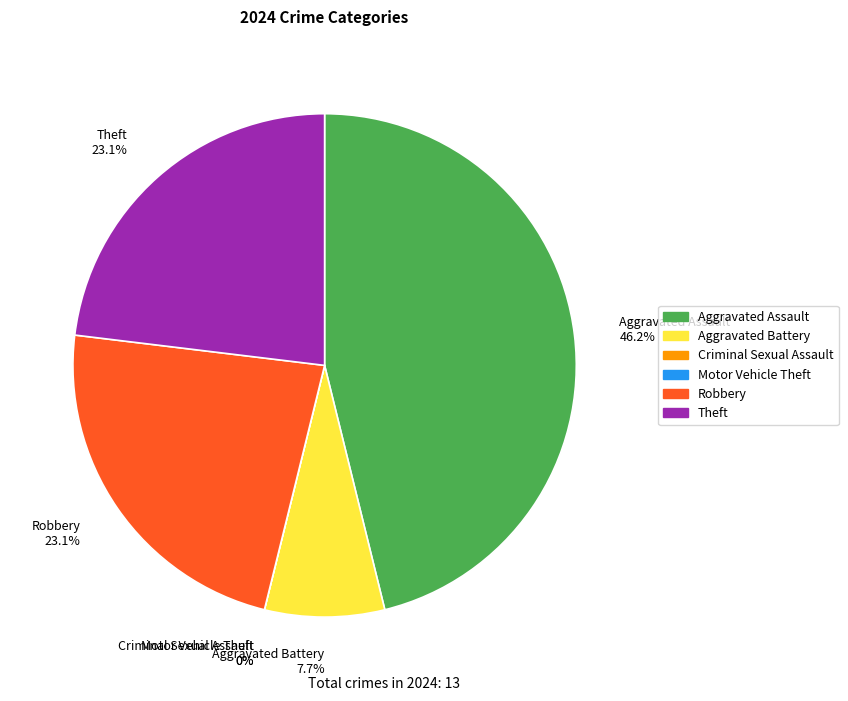

What percentage is the Robbery slice, to the nearest percent?

23%